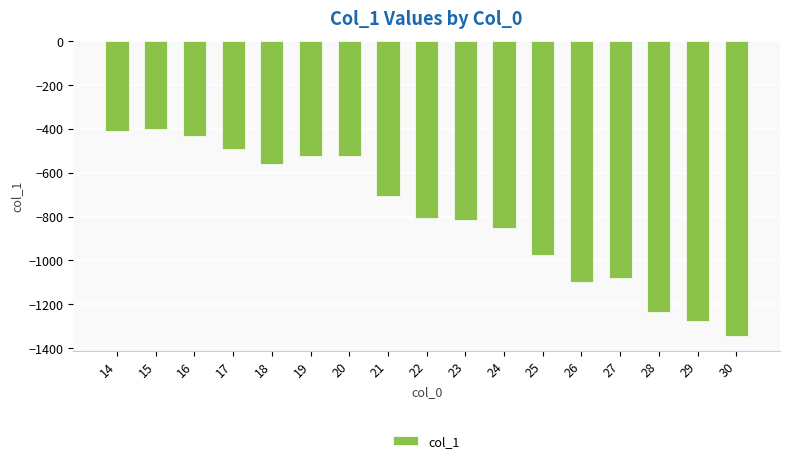

Read the value at 25.

-976.2